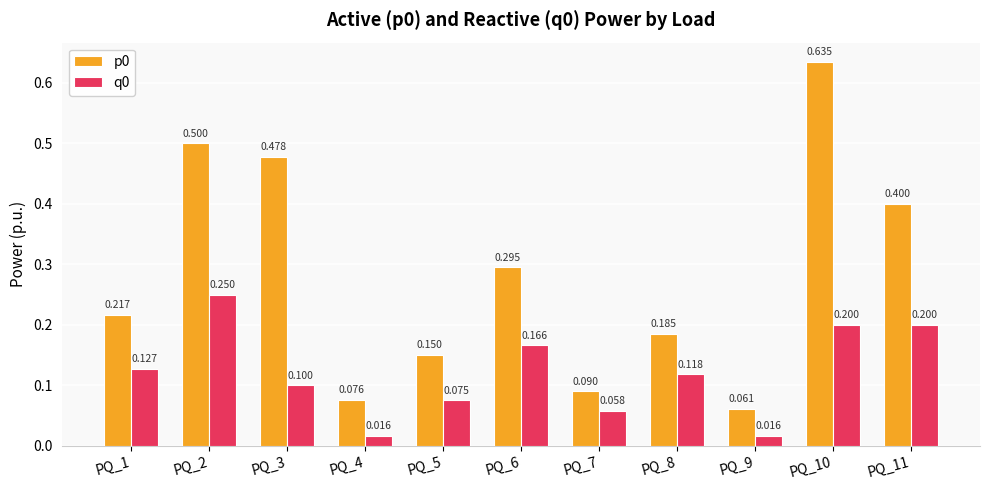

What is the sum of the q0 values at PQ_5 and PQ_9?

0.1